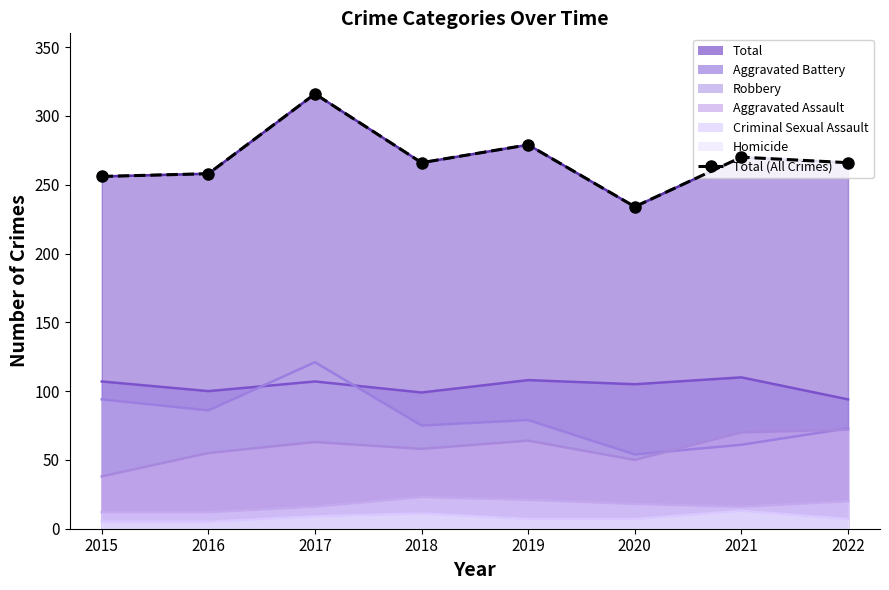

Does the chart have visible grid lines?

No